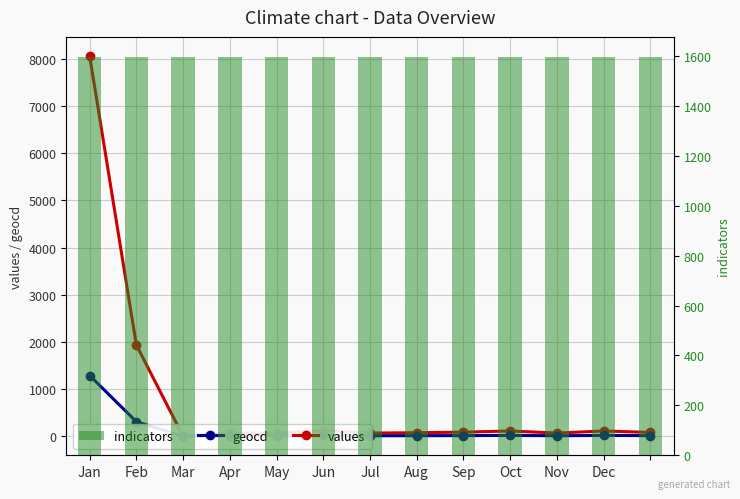

What is the difference between the highest and lowest values at Nov?

1586